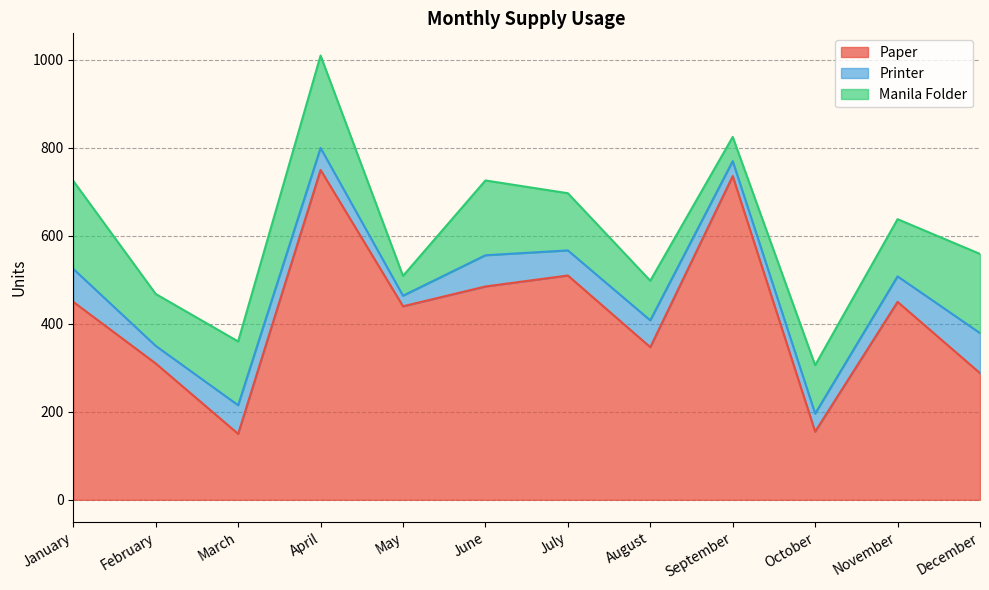

True or false: Paper and Manila Folder cross at least once.

False